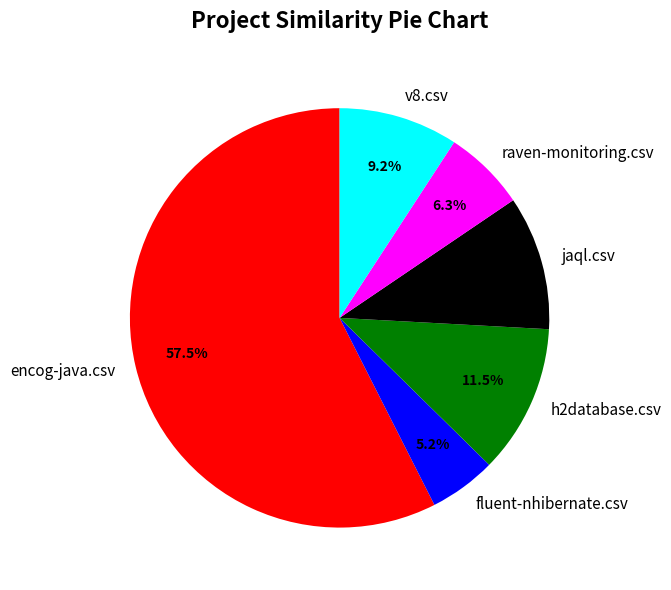

Rank the categories by value from lowest to highest.

fluent-nhibernate.csv, raven-monitoring.csv, v8.csv, jaql.csv, h2database.csv, encog-java.csv